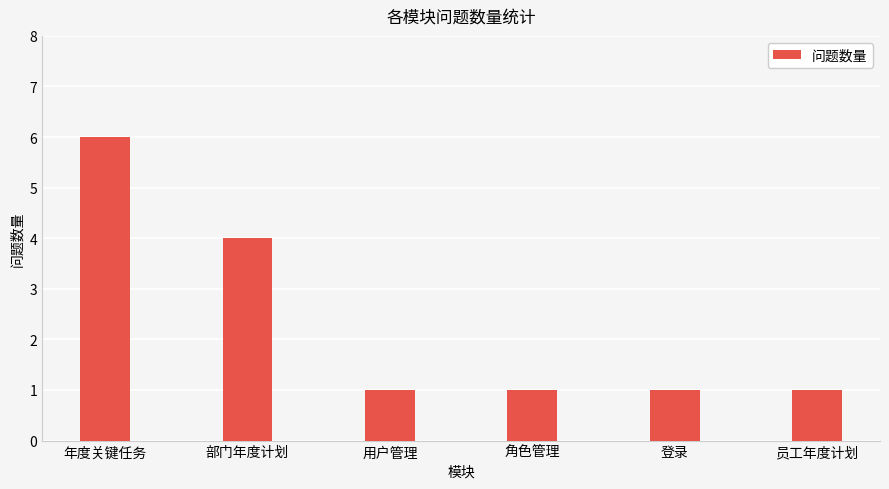

How many values are between 1 and 4?

5